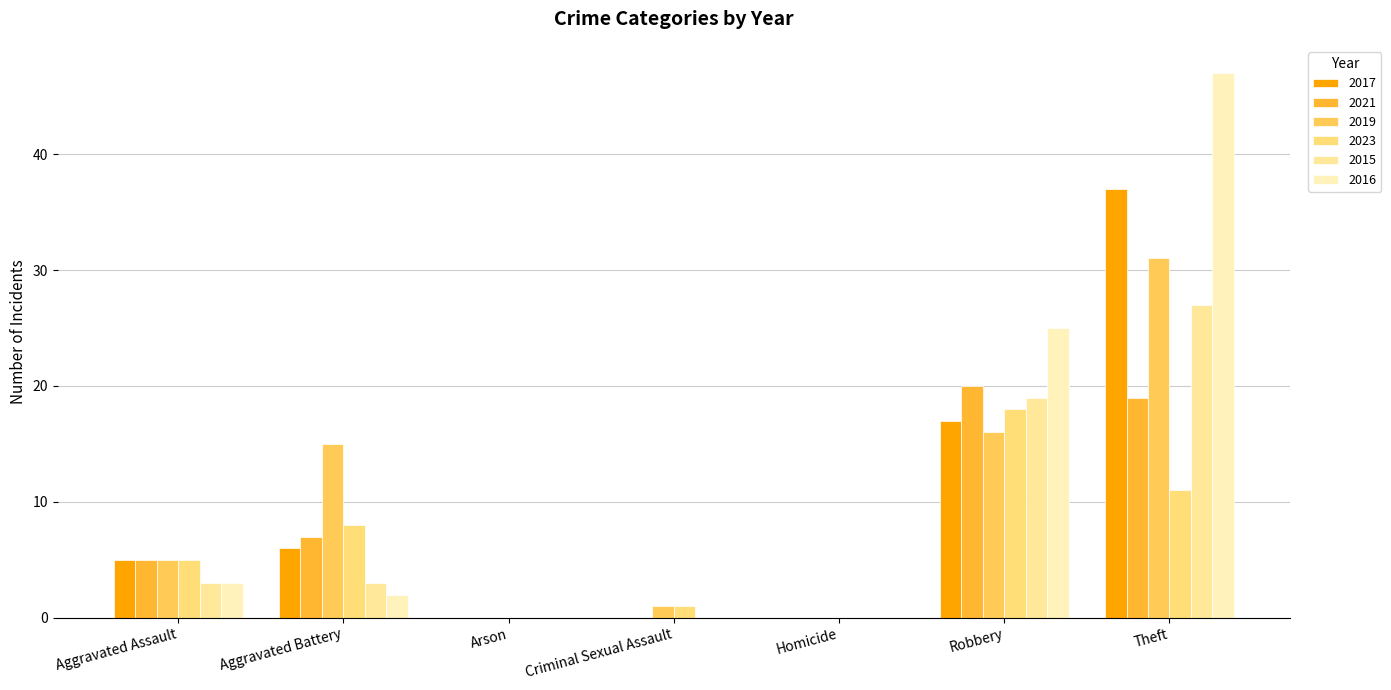

What is the difference between the 2015 values at Theft and Aggravated Assault?

24